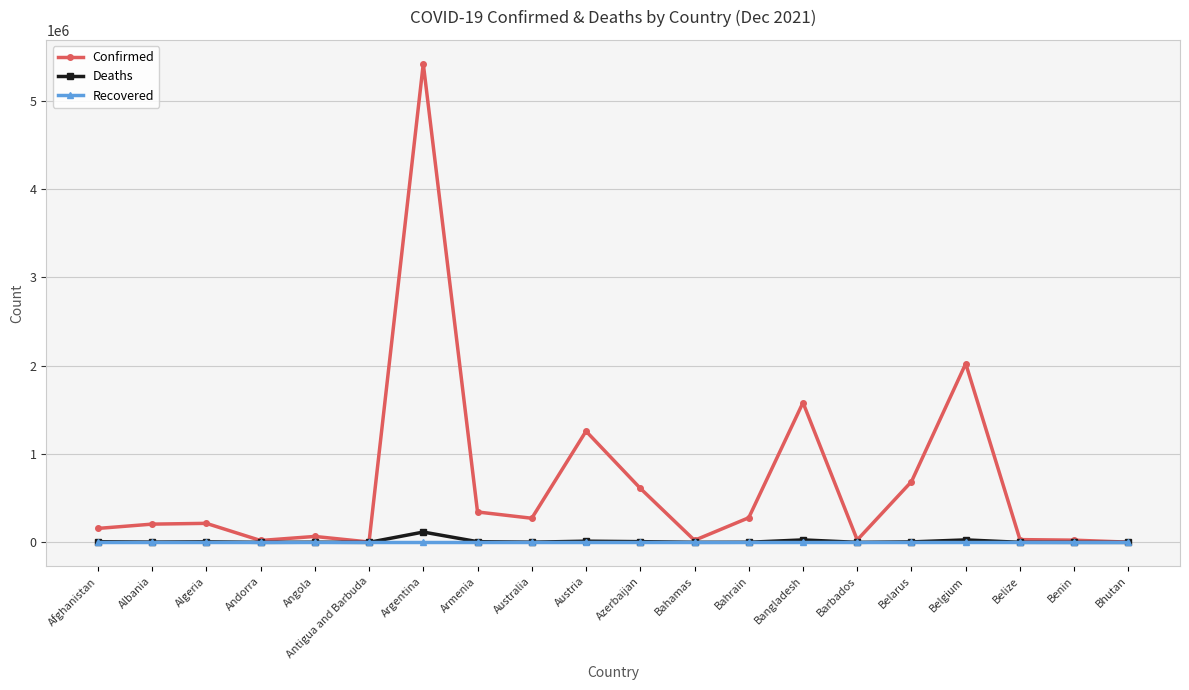

At which category is the sum across all series the highest?

Argentina